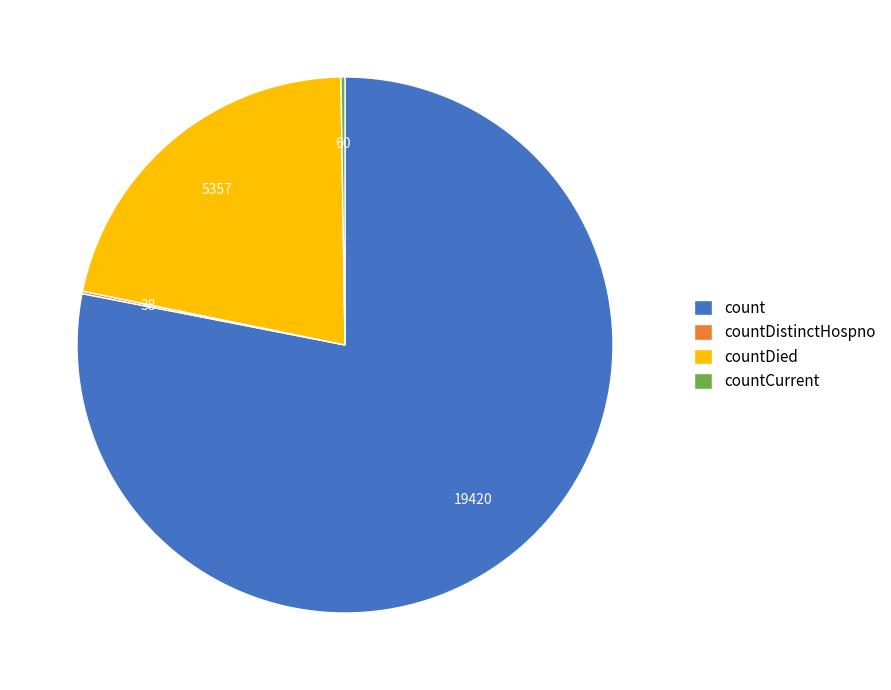

Between count and countDied, which is larger?

count